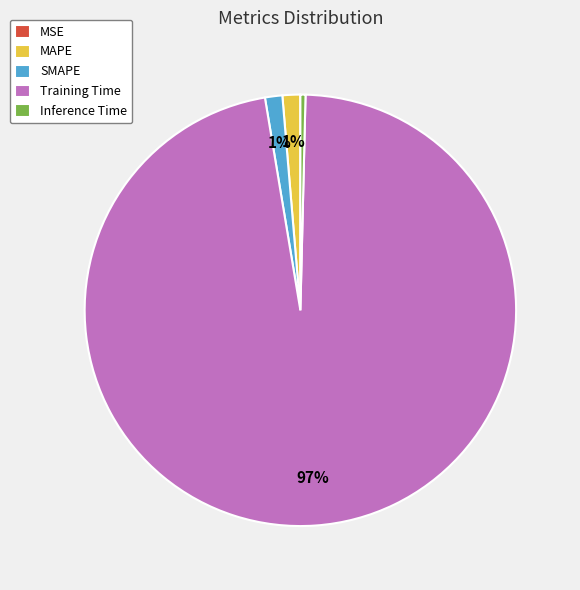

Does Training Time represent more than half of the total?

Yes